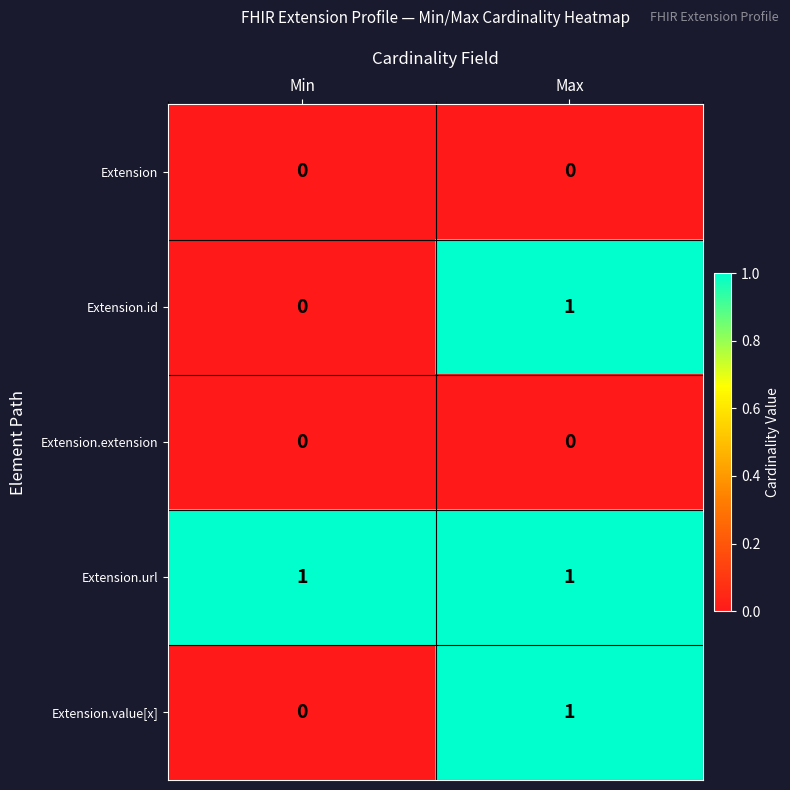

Which series has the largest total across all categories?

Extension.url